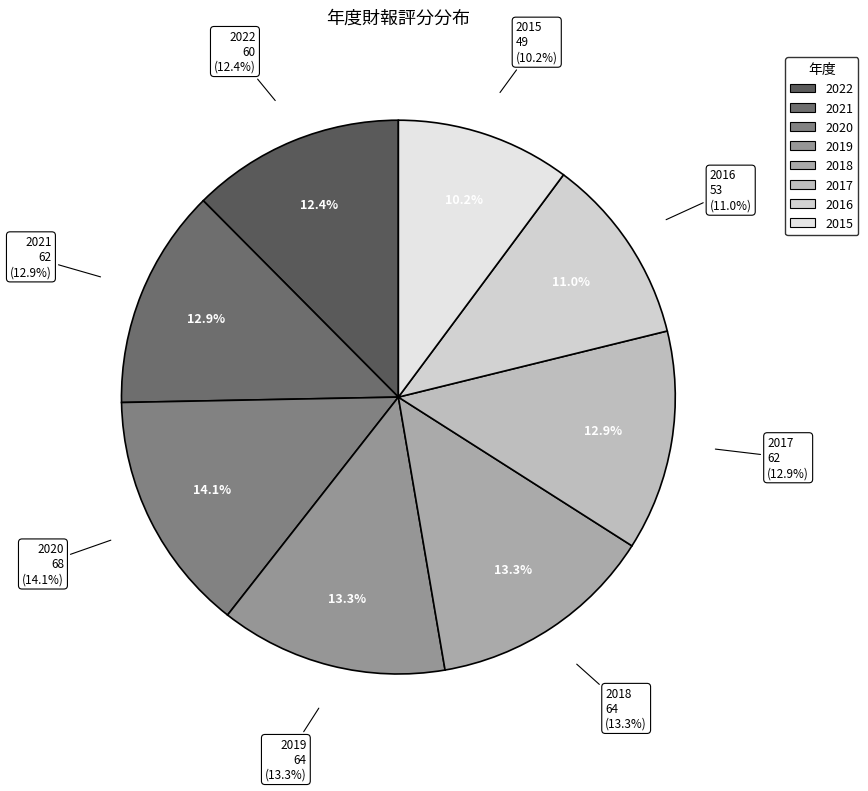

To the nearest percent, what percentage of the pie is 2018?

13%